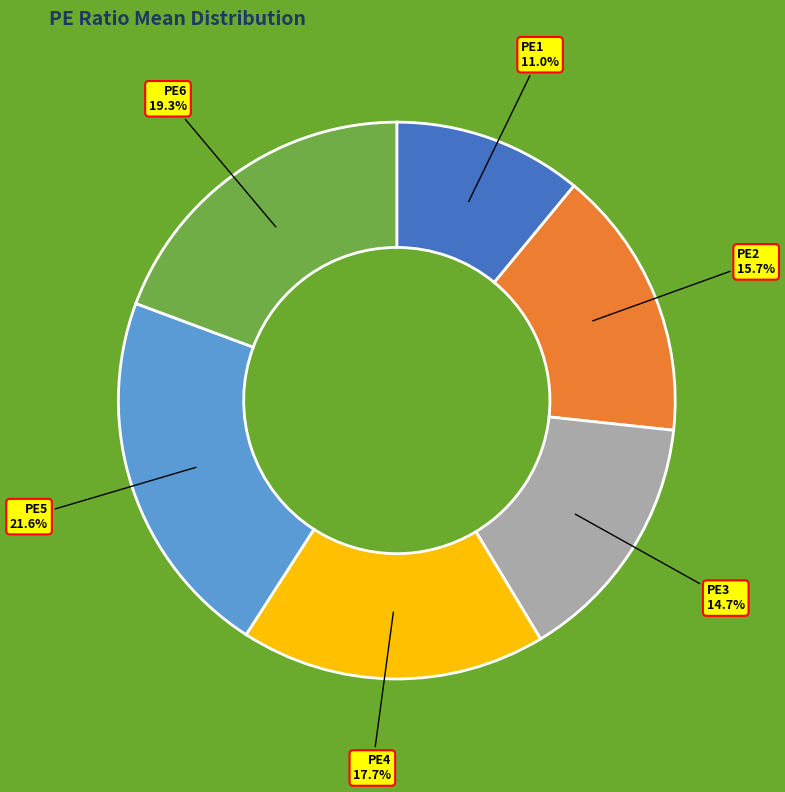

Count the number of slices in the pie.

6